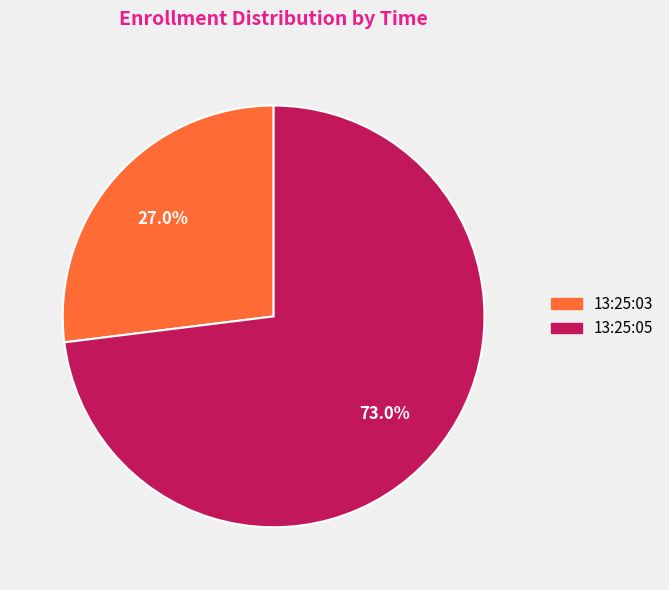

How many slices are in this pie chart?

2